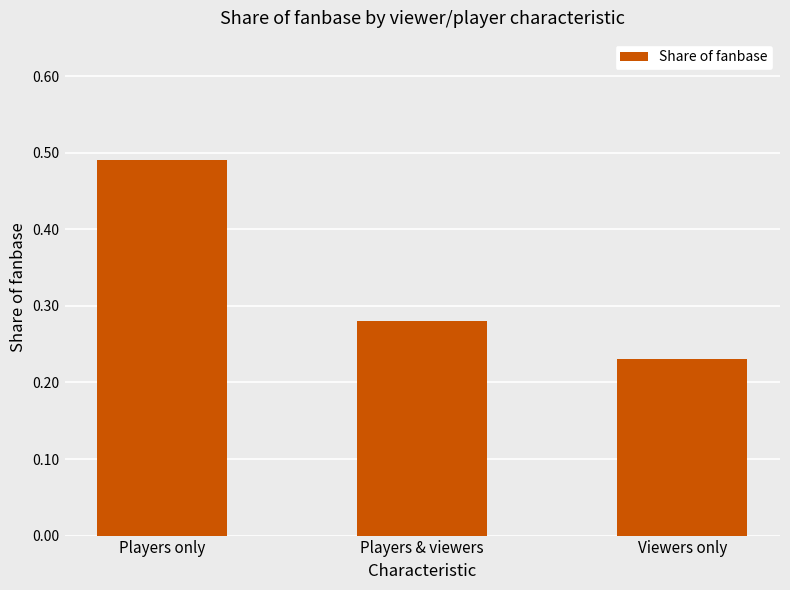

What is the label of the 3rd bar from the right?

Players only